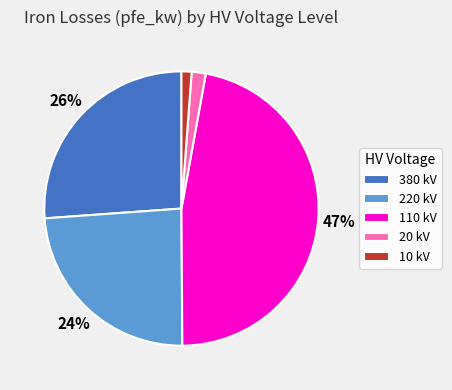

To the nearest percent, what portion does 10 kV represent?

1%